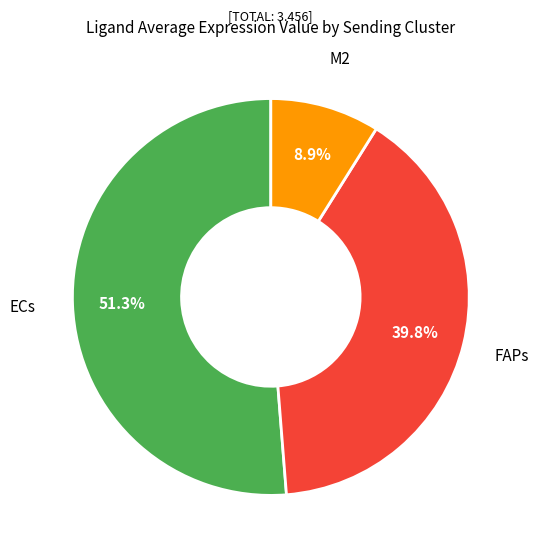

Is there a majority slice in this chart?

Yes